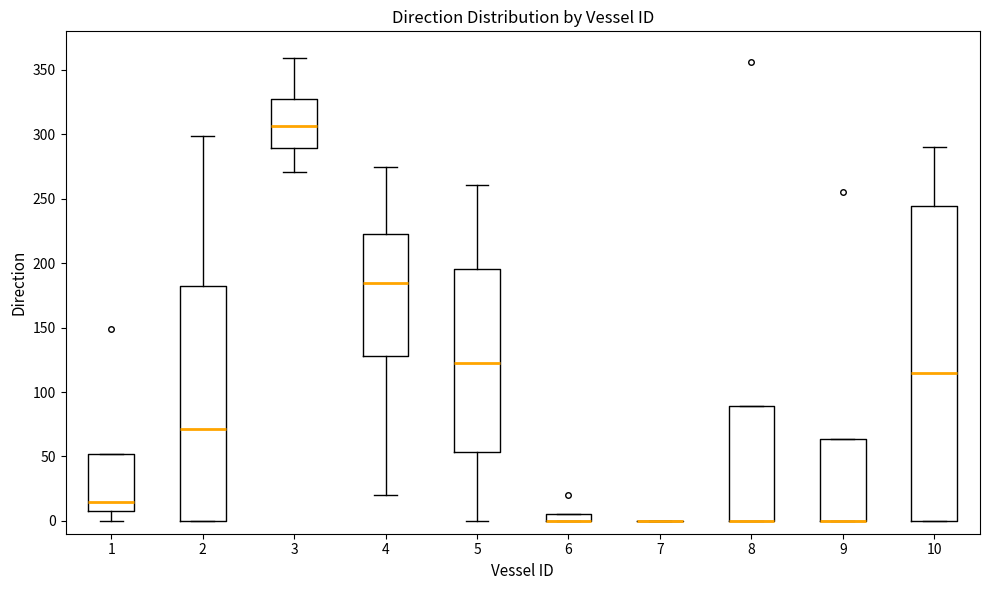

Where is the upper edge of the box at x = 8 on the y-axis? The values are not printed on the chart, so give them approximately, as read against the axis.

90